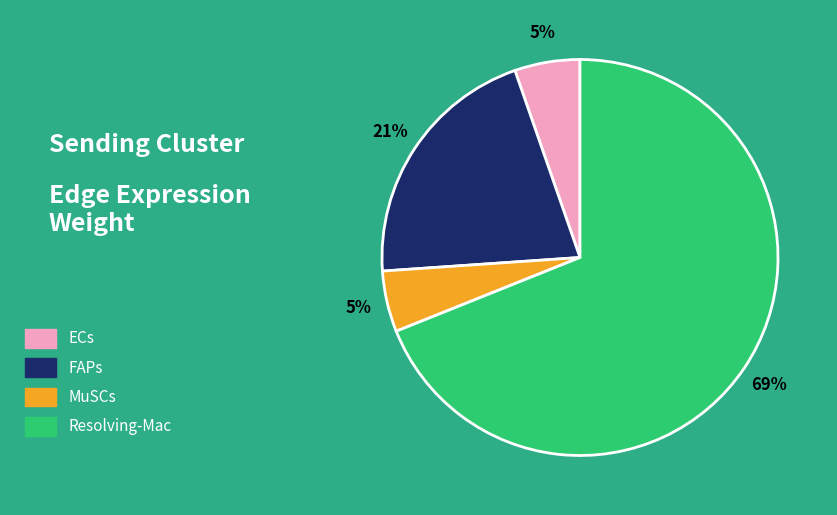

To the nearest percent, what is the average slice percentage?

25%